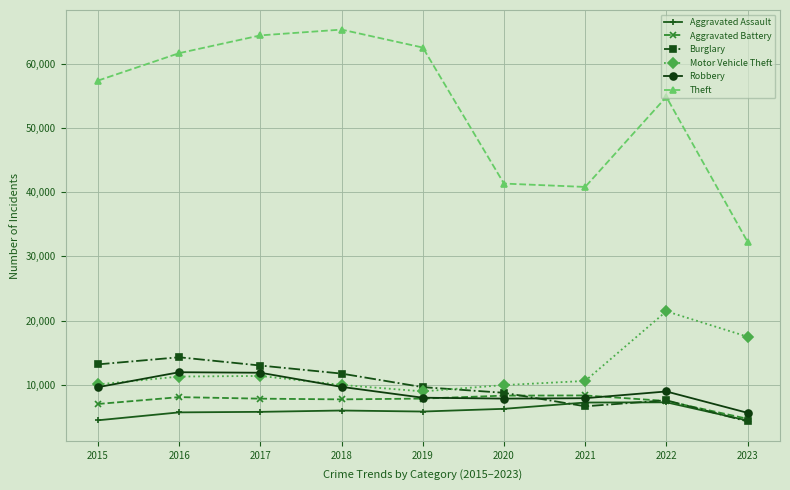

True or false: Burglary and Aggravated Assault intersect in this chart.

True